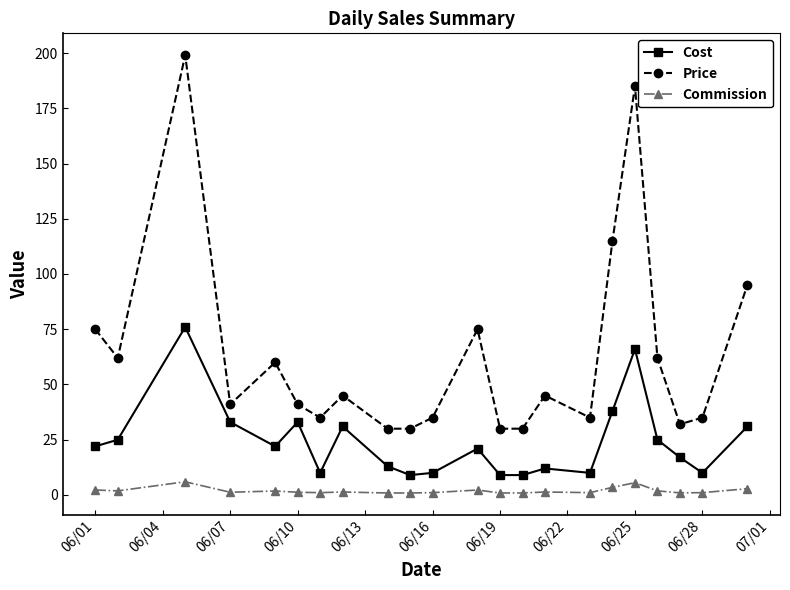

What is the minimum value for Price?

30.0